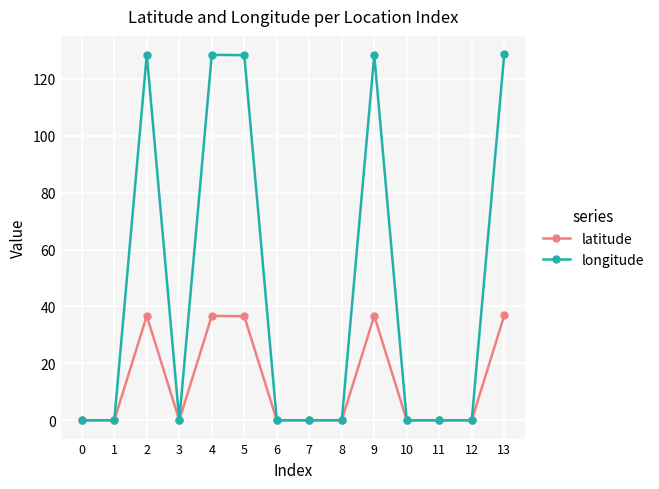

What is the value of the longitude point at the 14th from the left?

128.6